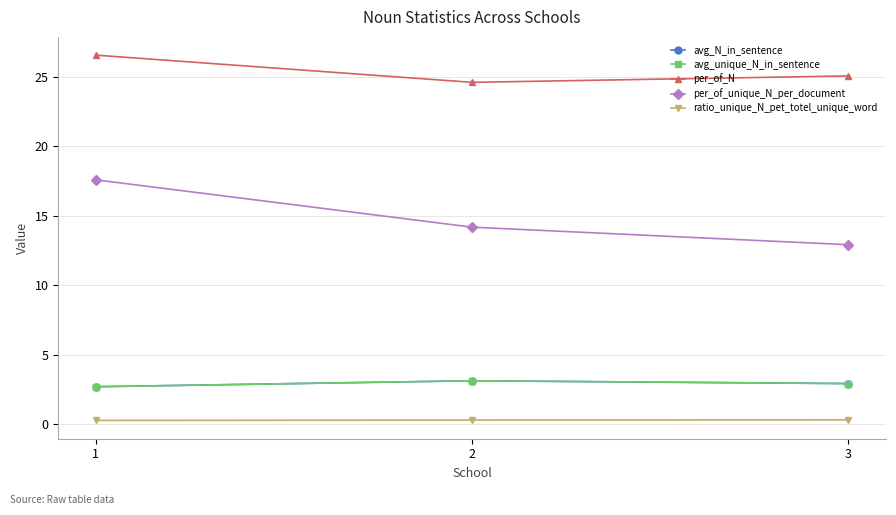

Reading left to right, transcribe all the data shown in this chart.

avg_N_in_sentence: 2.7	3.1	2.9
avg_unique_N_in_sentence: 2.7	3.1	2.9
per_of_N: 26.6	24.6	25.1
per_of_unique_N_per_document: 17.6	14.2	12.9
ratio_unique_N_pet_totel_unique_word: 0.3	0.3	0.3